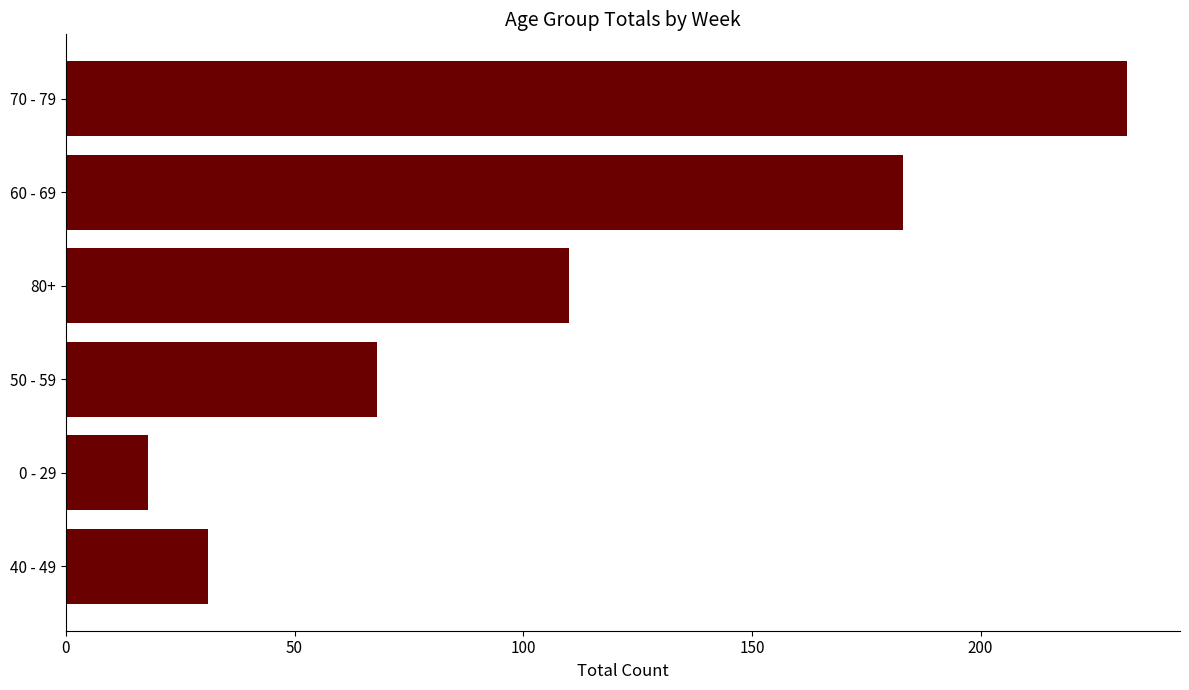

Reading top to bottom, extract all data points from this chart.

70 - 79=232	60 - 69=183	80+=110	50 - 59=68	0 - 29=18	40 - 49=31